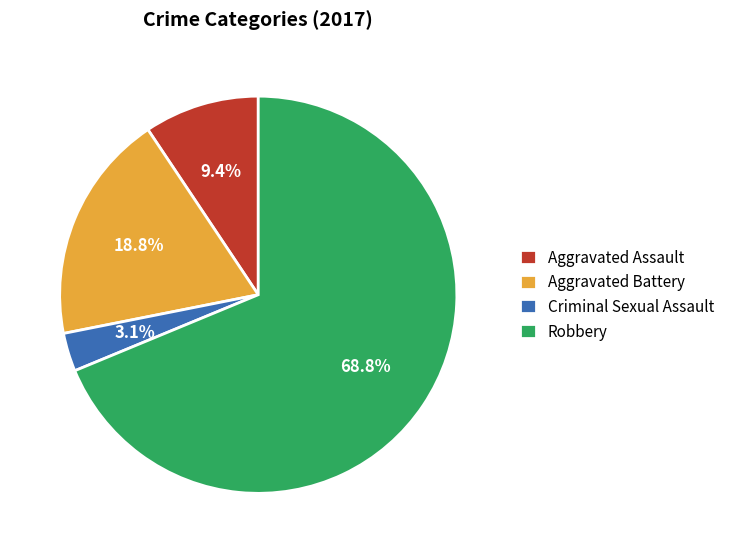

To the nearest percent, what is the difference between the largest and smallest slice percentages?

66%